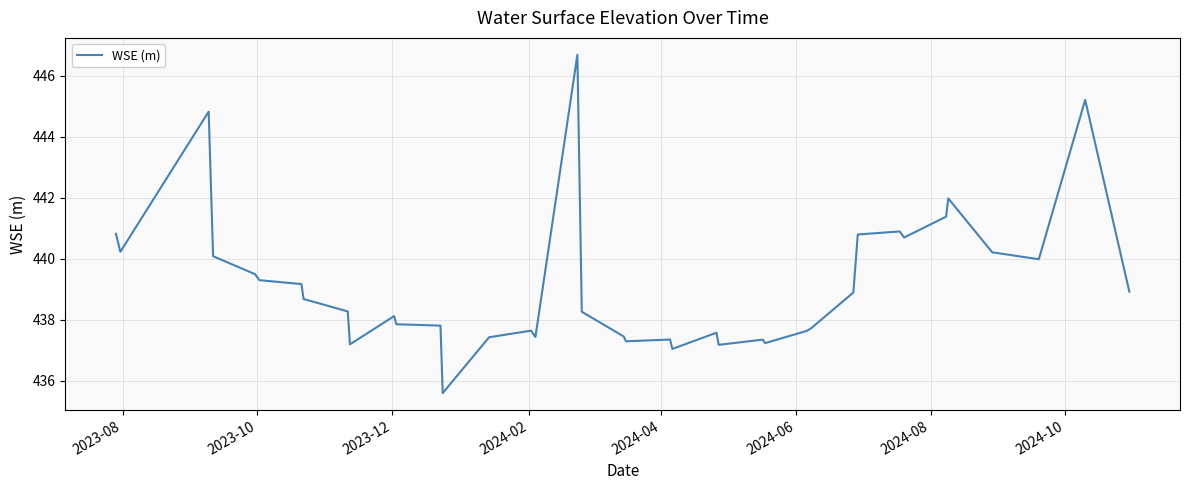

What is the greatest value displayed?

446.7